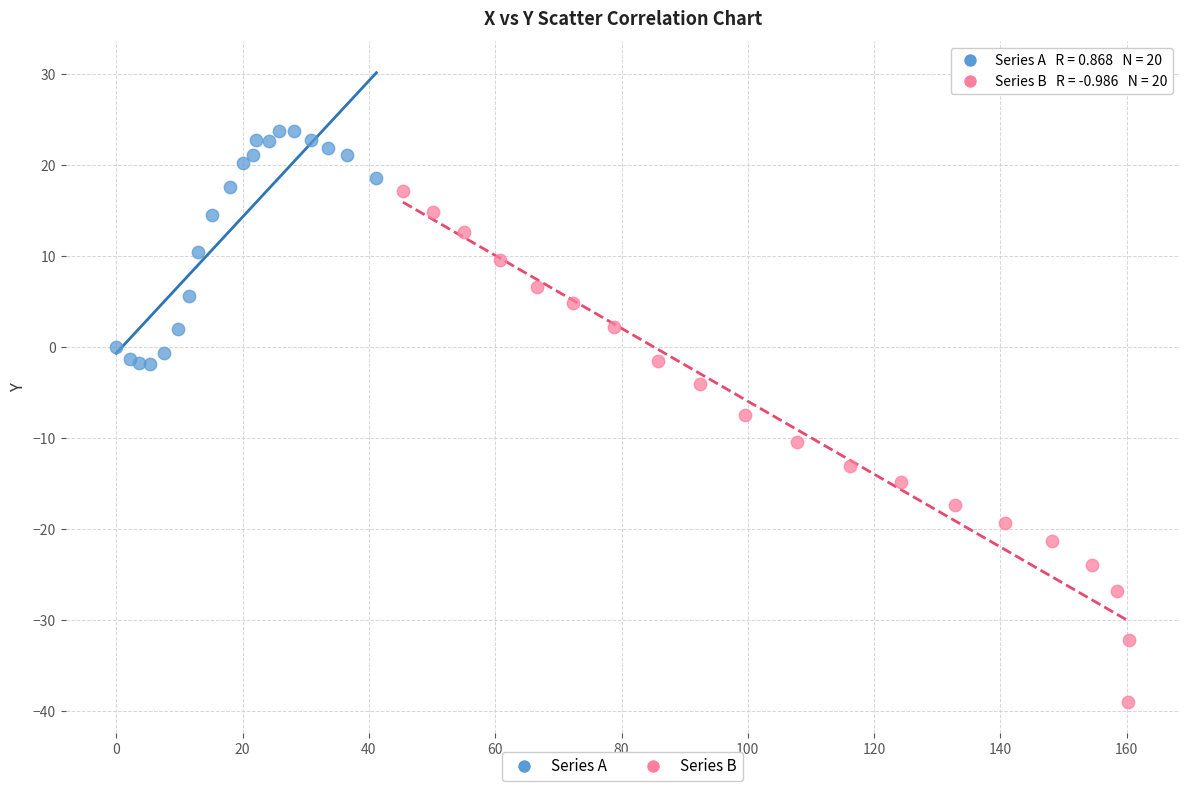

Which series contains the lowest Y value?

Series B